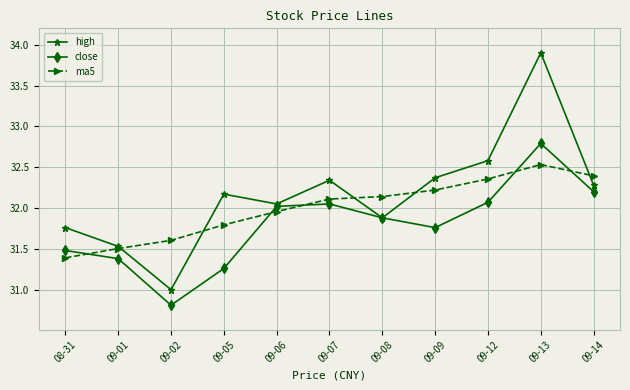

What is the difference between the second highest and second lowest values in the close series?

0.9